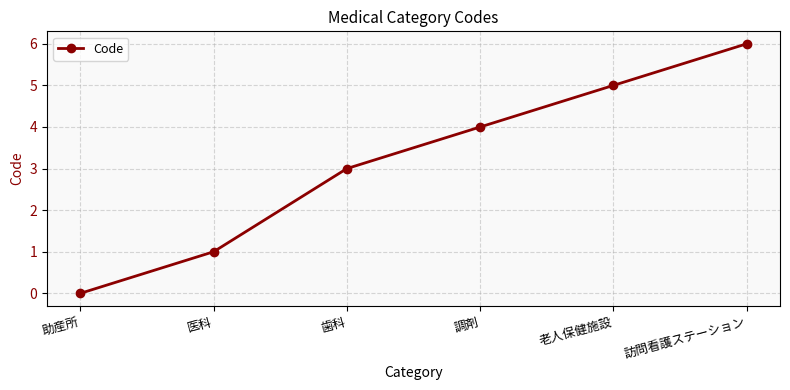

Which label corresponds to the largest value in the chart?

訪問看護ステーション